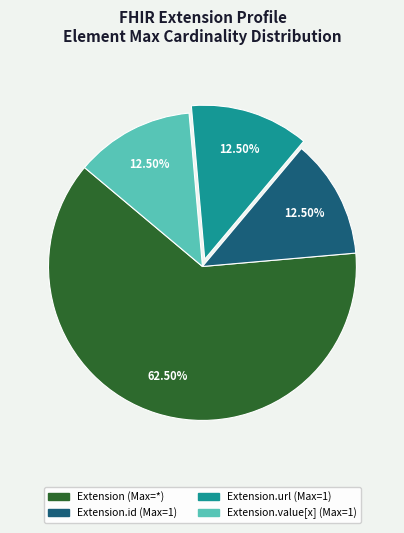

Count the number of slices in the pie.

4